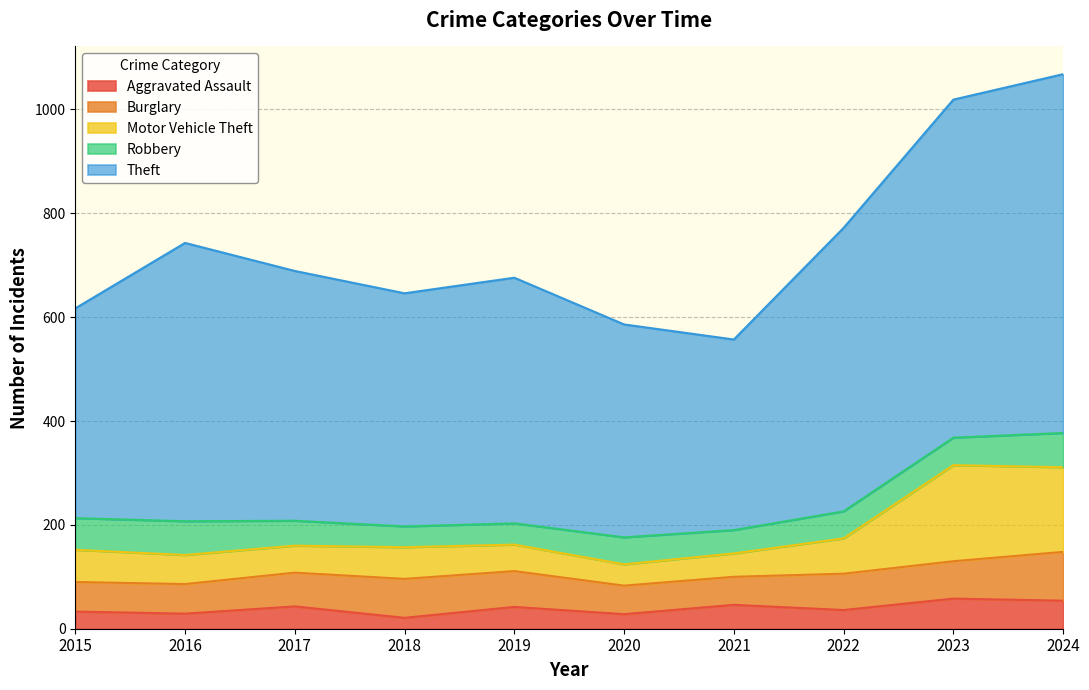

The value of Aggravated Assault at 2019 is 42. True or false?

True